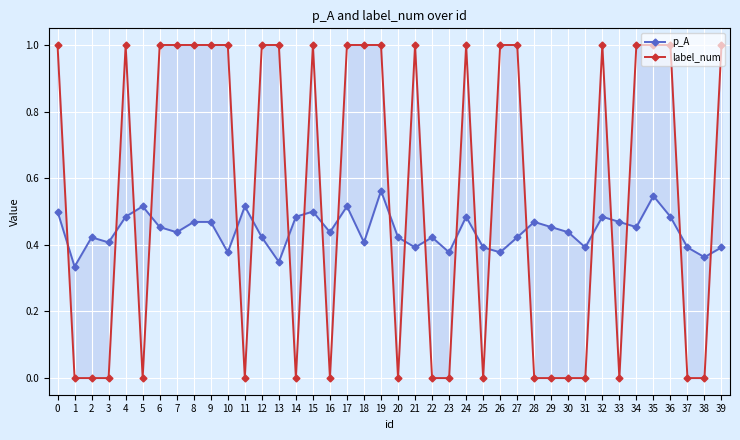

What is the difference between the maximum and minimum values in the p_A series?

0.2